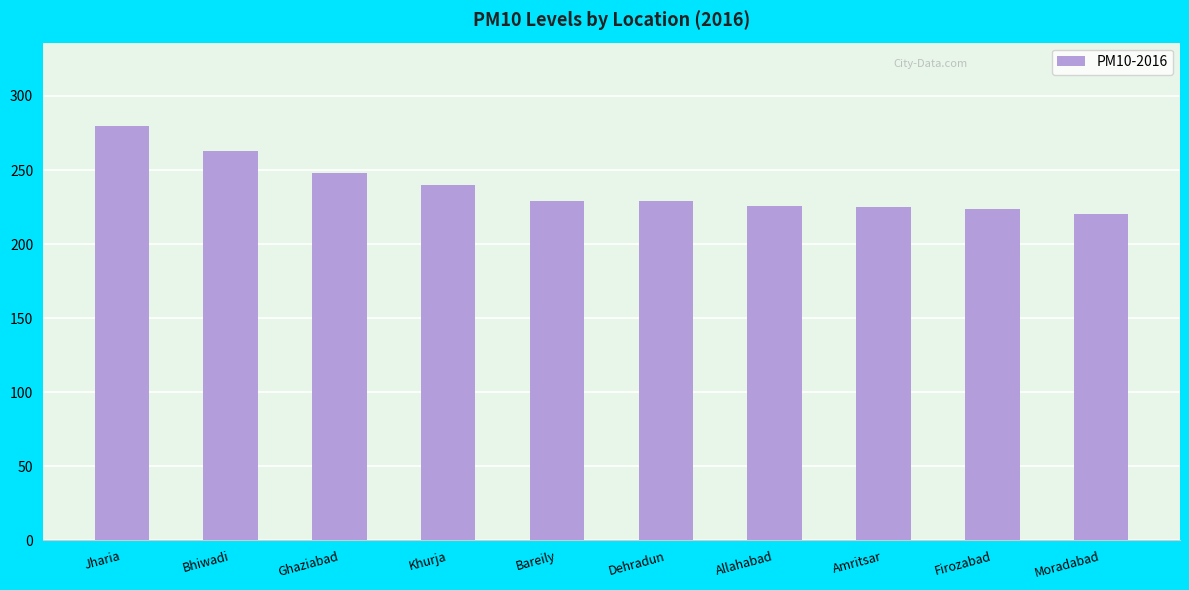

How many series are shown in this chart?

1